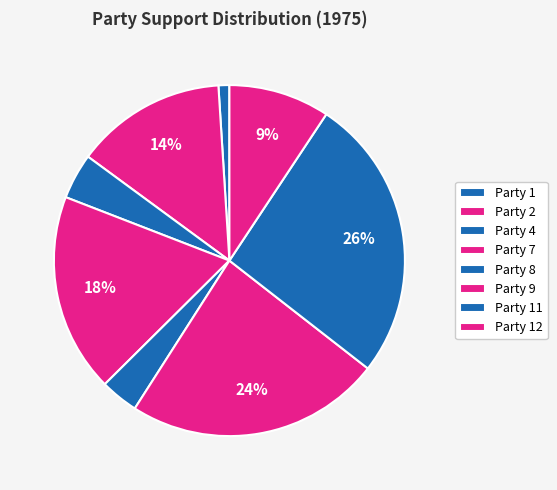

What is the change in value from Party 8 to Party 9?

+0.2